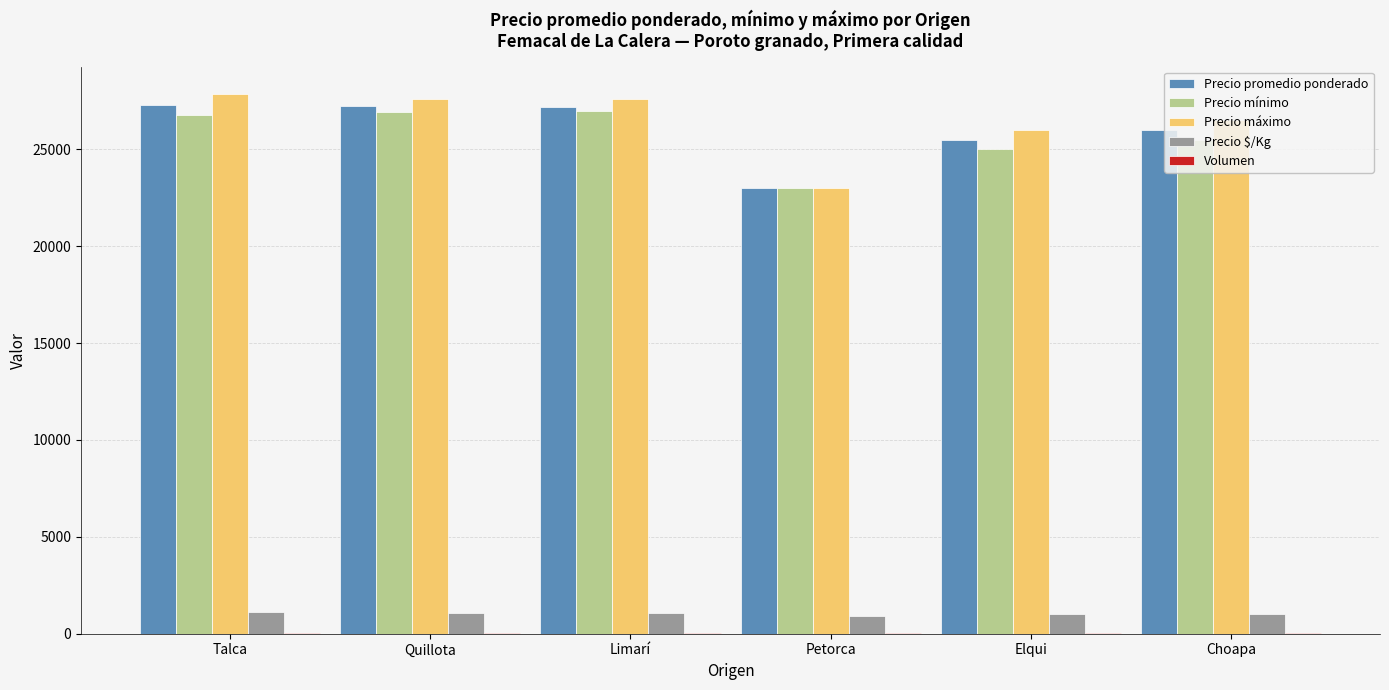

Between Quillota and Petorca, which series saw the biggest shift?

Precio máximo